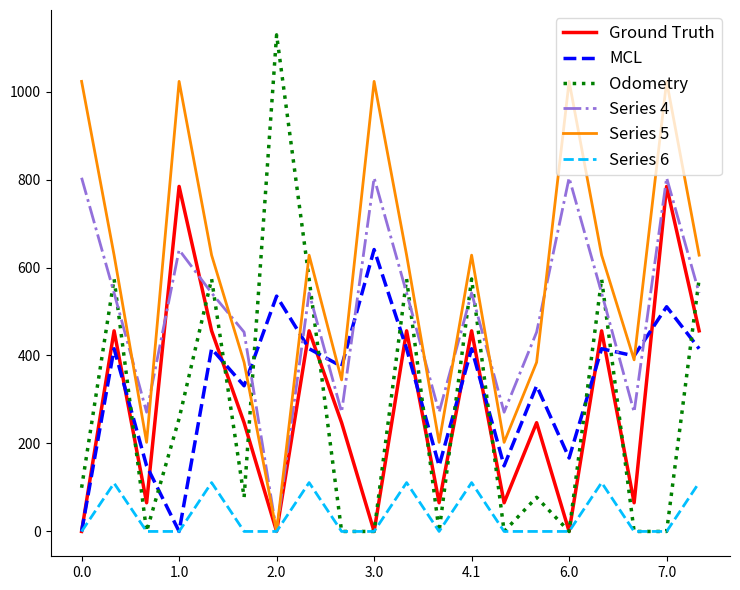

In Odometry, how many points are higher than both neighbors (excluding endpoints)?

7